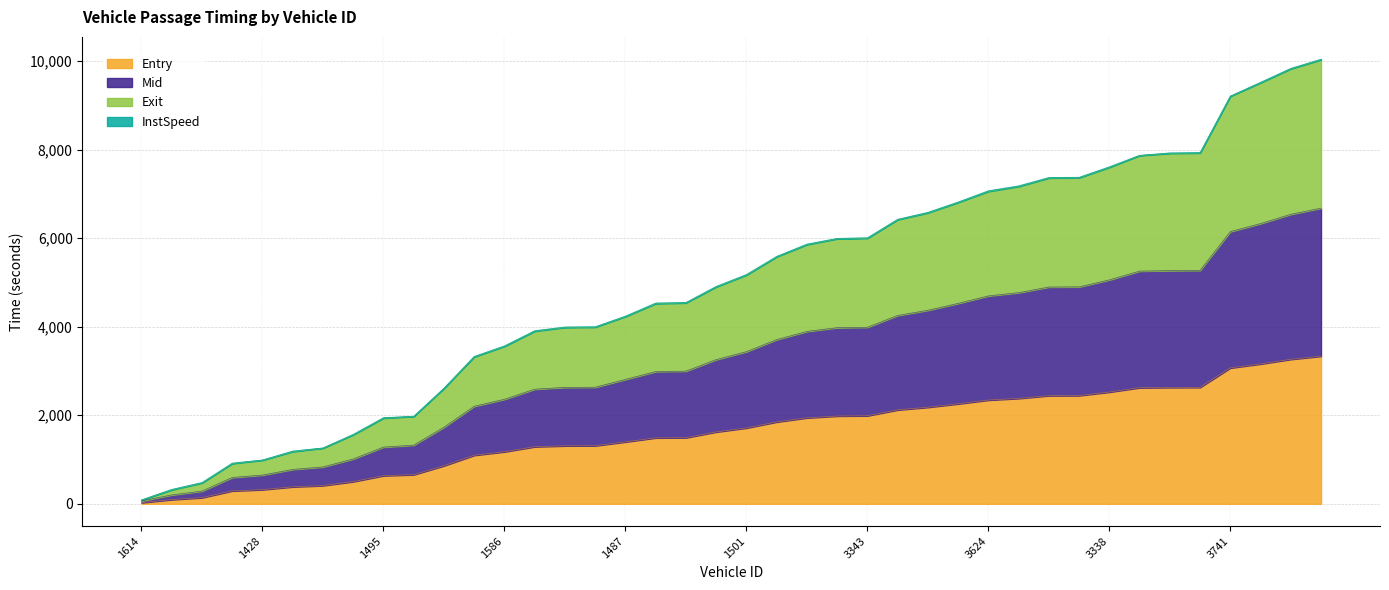

What is the highest value of the Entry series?

3334.0